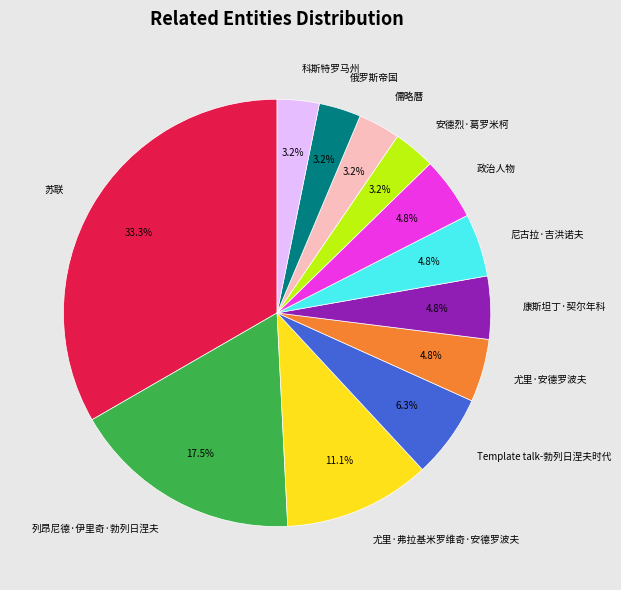

Combined, do 安德烈·葛罗米柯 and 尼古拉·吉洪诺夫 account for over 50%?

No